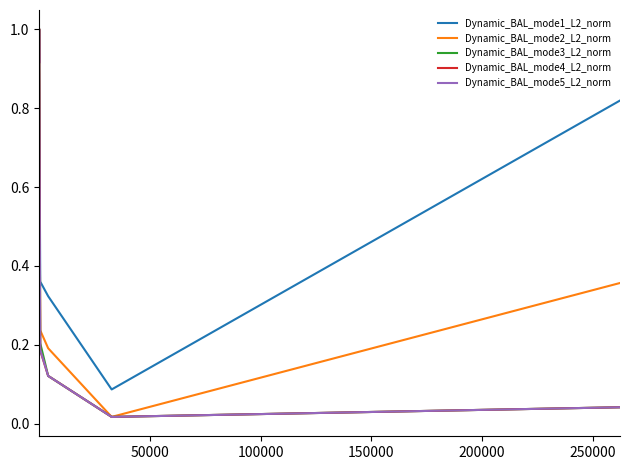

Which series has the largest total across all categories?

Dynamic_BAL_mode1_L2_norm